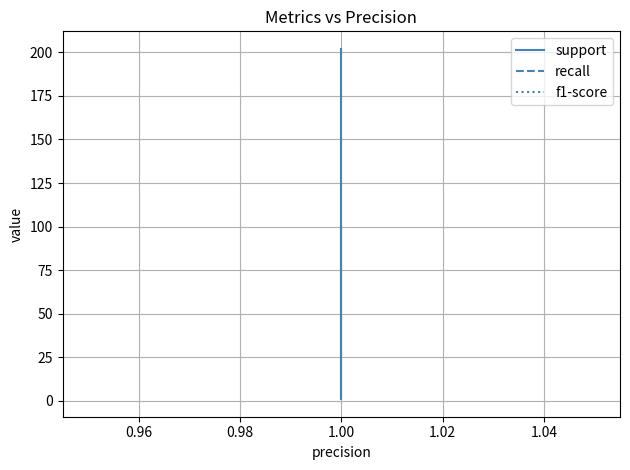

Reading left to right, list all the values displayed in this chart.

support: 101	101	1	202	202
recall: 1	1	1	1	1
f1-score: 1	1	1	1	1